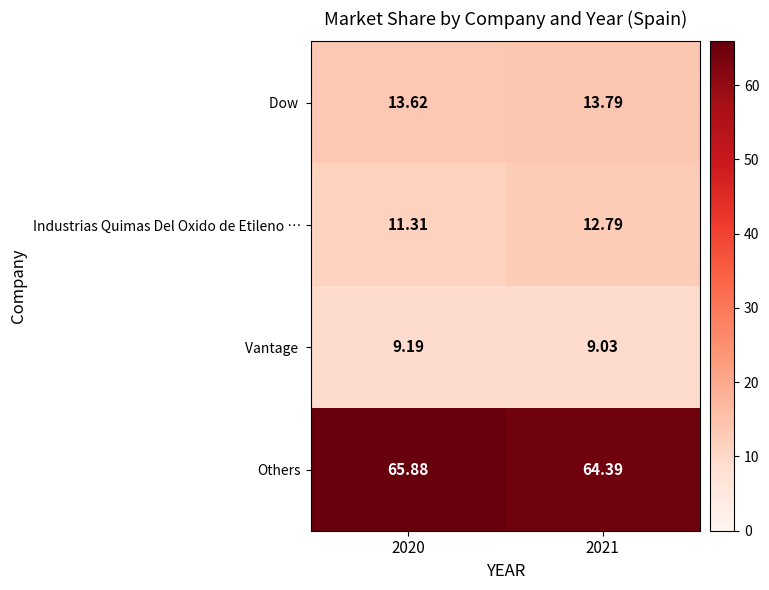

Which series has the largest total across all categories?

Others